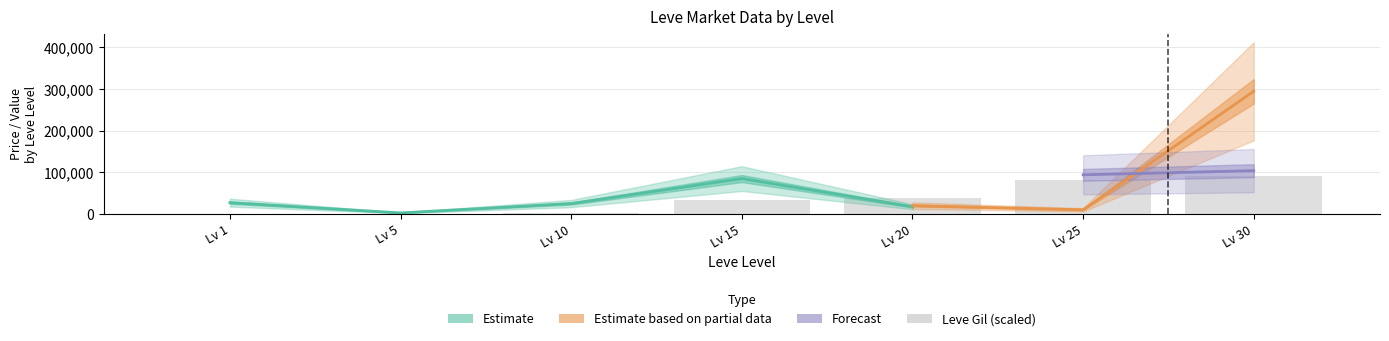

The Leve Gil series shows 52220.0 at 30. True or false?

True